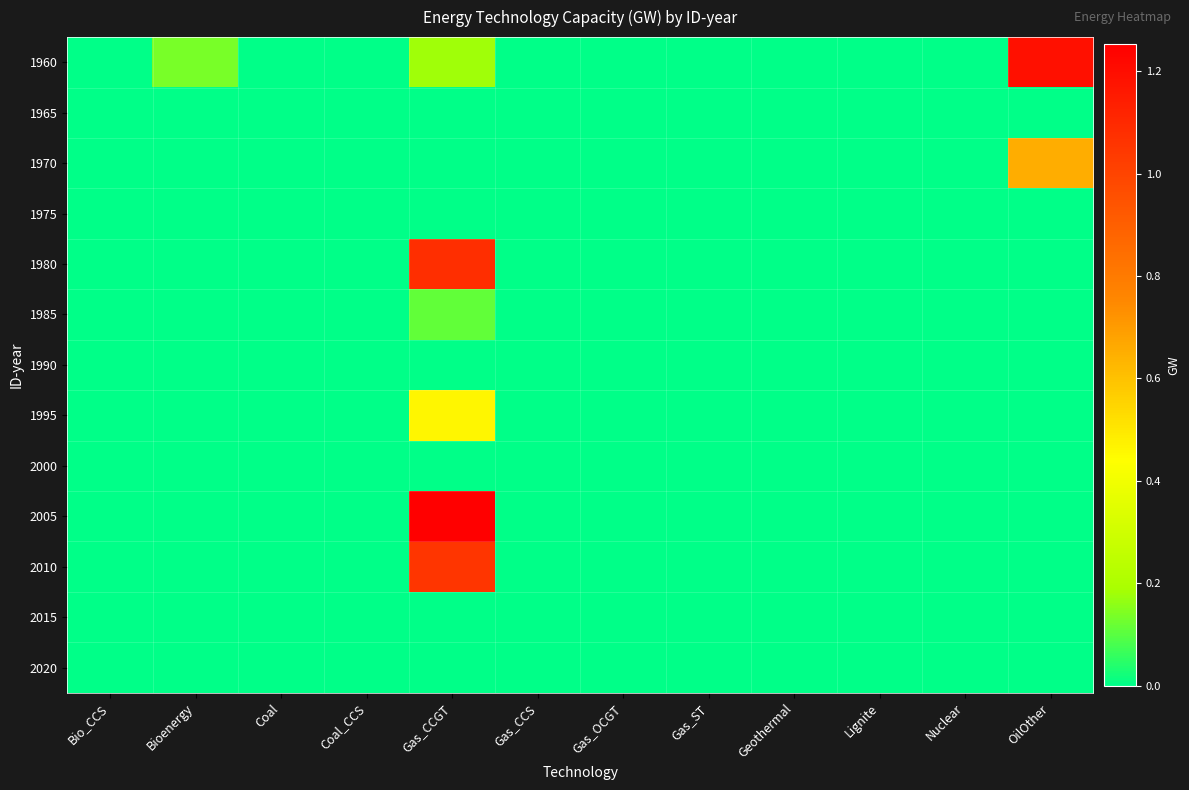

Reading left to right, what are all the values shown in this chart?

1960: Bio_CCS=0.0	Bioenergy=0.1	Coal=0.0	Coal_CCS=0.0	Gas_CCGT=0.2	Gas_CCS=0.0	Gas_OCGT=0.0	Gas_ST=0.0	Geothermal=0.0	Lignite=0.0	Nuclear=0.0	OilOther=1.2
1965: Bio_CCS=0.0	Bioenergy=0.0	Coal=0.0	Coal_CCS=0.0	Gas_CCGT=0.0	Gas_CCS=0.0	Gas_OCGT=0.0	Gas_ST=0.0	Geothermal=0.0	Lignite=0.0	Nuclear=0.0	OilOther=0.0
1970: Bio_CCS=0.0	Bioenergy=0.0	Coal=0.0	Coal_CCS=0.0	Gas_CCGT=0.0	Gas_CCS=0.0	Gas_OCGT=0.0	Gas_ST=0.0	Geothermal=0.0	Lignite=0.0	Nuclear=0.0	OilOther=0.7
1975: Bio_CCS=0.0	Bioenergy=0.0	Coal=0.0	Coal_CCS=0.0	Gas_CCGT=0.0	Gas_CCS=0.0	Gas_OCGT=0.0	Gas_ST=0.0	Geothermal=0.0	Lignite=0.0	Nuclear=0.0	OilOther=0.0
1980: Bio_CCS=0.0	Bioenergy=0.0	Coal=0.0	Coal_CCS=0.0	Gas_CCGT=1.1	Gas_CCS=0.0	Gas_OCGT=0.0	Gas_ST=0.0	Geothermal=0.0	Lignite=0.0	Nuclear=0.0	OilOther=0.0
1985: Bio_CCS=0.0	Bioenergy=0.0	Coal=0.0	Coal_CCS=0.0	Gas_CCGT=0.1	Gas_CCS=0.0	Gas_OCGT=0.0	Gas_ST=0.0	Geothermal=0.0	Lignite=0.0	Nuclear=0.0	OilOther=0.0
1990: Bio_CCS=0.0	Bioenergy=0.0	Coal=0.0	Coal_CCS=0.0	Gas_CCGT=0.0	Gas_CCS=0.0	Gas_OCGT=0.0	Gas_ST=0.0	Geothermal=0.0	Lignite=0.0	Nuclear=0.0	OilOther=0.0
1995: Bio_CCS=0.0	Bioenergy=0.0	Coal=0.0	Coal_CCS=0.0	Gas_CCGT=0.5	Gas_CCS=0.0	Gas_OCGT=0.0	Gas_ST=0.0	Geothermal=0.0	Lignite=0.0	Nuclear=0.0	OilOther=0.0
2000: Bio_CCS=0.0	Bioenergy=0.0	Coal=0.0	Coal_CCS=0.0	Gas_CCGT=0.0	Gas_CCS=0.0	Gas_OCGT=0.0	Gas_ST=0.0	Geothermal=0.0	Lignite=0.0	Nuclear=0.0	OilOther=0.0
2005: Bio_CCS=0.0	Bioenergy=0.0	Coal=0.0	Coal_CCS=0.0	Gas_CCGT=1.3	Gas_CCS=0.0	Gas_OCGT=0.0	Gas_ST=0.0	Geothermal=0.0	Lignite=0.0	Nuclear=0.0	OilOther=0.0
2010: Bio_CCS=0.0	Bioenergy=0.0	Coal=0.0	Coal_CCS=0.0	Gas_CCGT=1.1	Gas_CCS=0.0	Gas_OCGT=0.0	Gas_ST=0.0	Geothermal=0.0	Lignite=0.0	Nuclear=0.0	OilOther=0.0
2015: Bio_CCS=0.0	Bioenergy=0.0	Coal=0.0	Coal_CCS=0.0	Gas_CCGT=0.0	Gas_CCS=0.0	Gas_OCGT=0.0	Gas_ST=0.0	Geothermal=0.0	Lignite=0.0	Nuclear=0.0	OilOther=0.0
2020: Bio_CCS=0.0	Bioenergy=0.0	Coal=0.0	Coal_CCS=0.0	Gas_CCGT=0.0	Gas_CCS=0.0	Gas_OCGT=0.0	Gas_ST=0.0	Geothermal=0.0	Lignite=0.0	Nuclear=0.0	OilOther=0.0